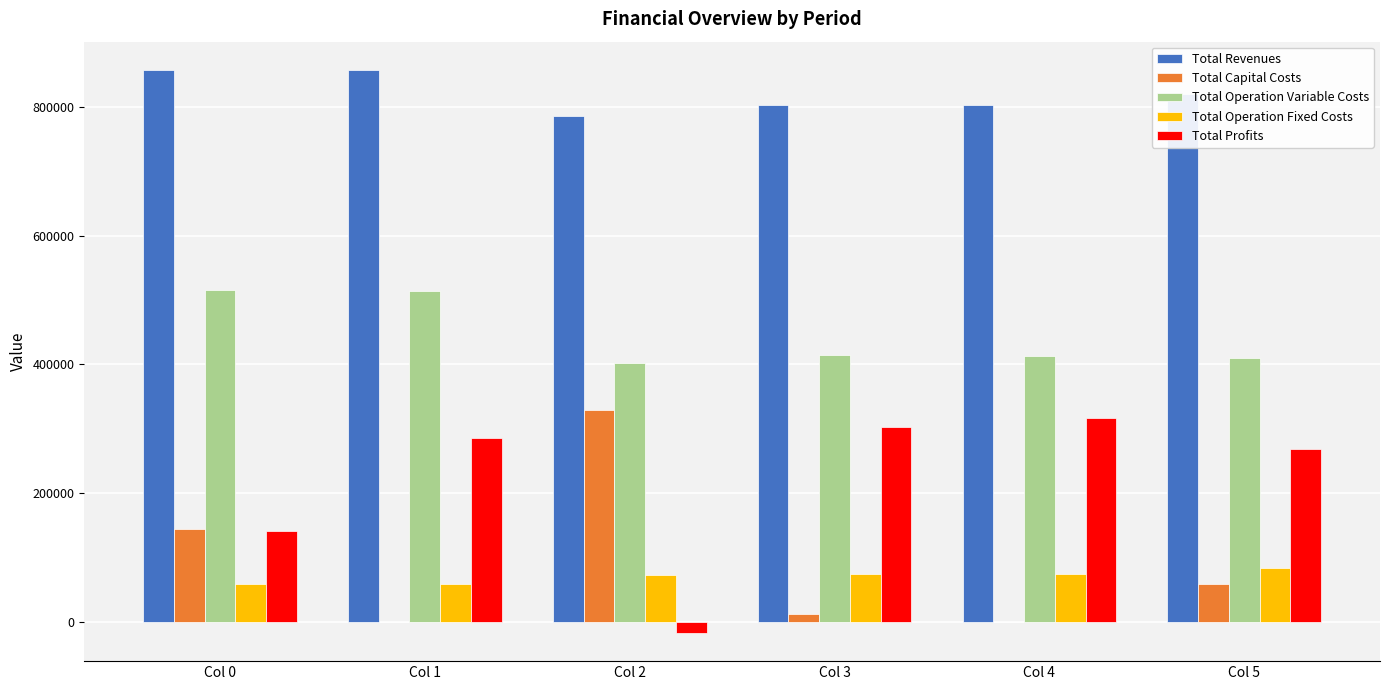

What is the maximum value for Total Profits?

315927.8